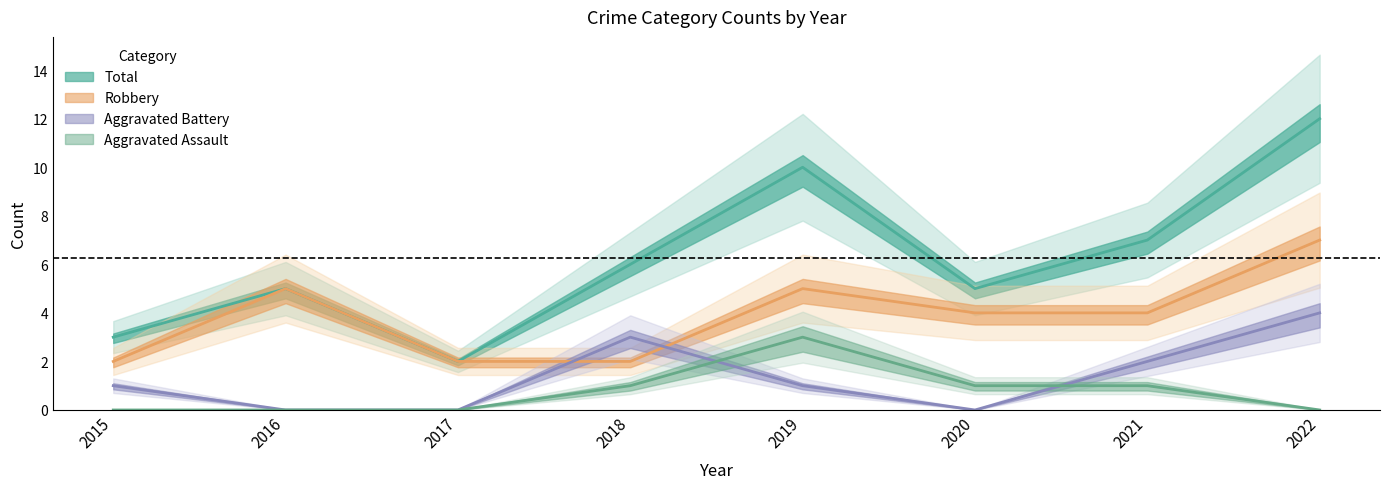

How many series are shown in this chart?

4